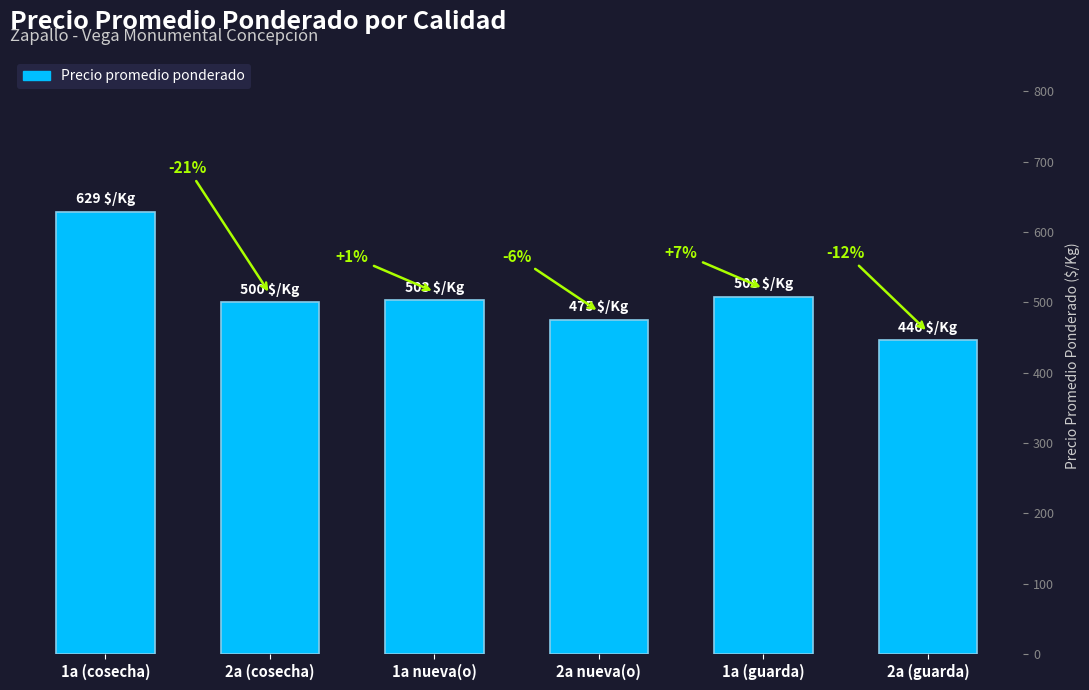

Reading left to right, extract all data points from this chart.

629	500	503	475	508	446